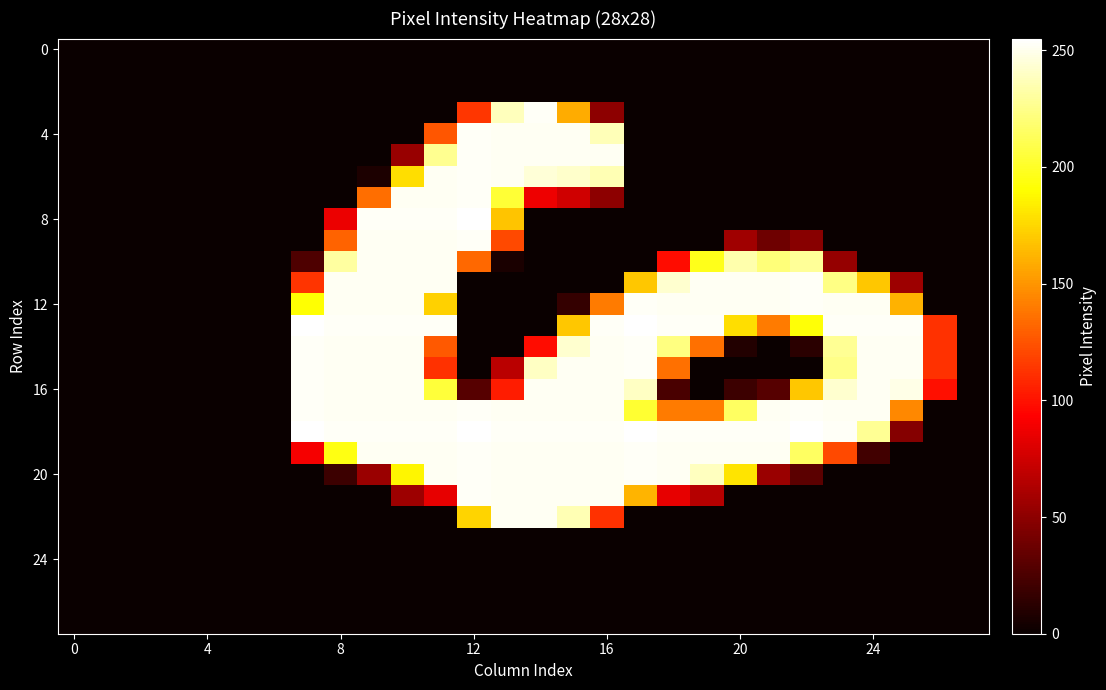

Which label corresponds to the largest value in the chart?

12